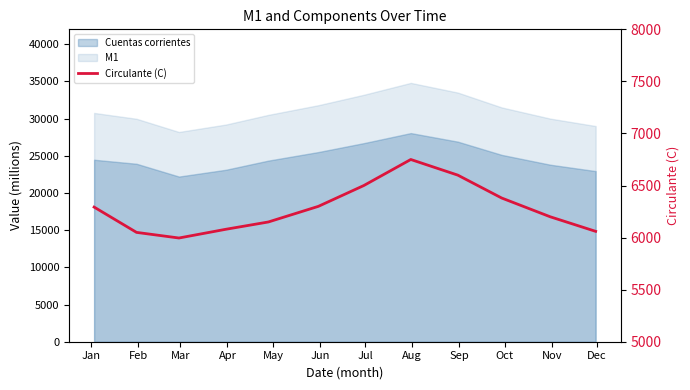

What is the change in value from Apr to Dec?

-20